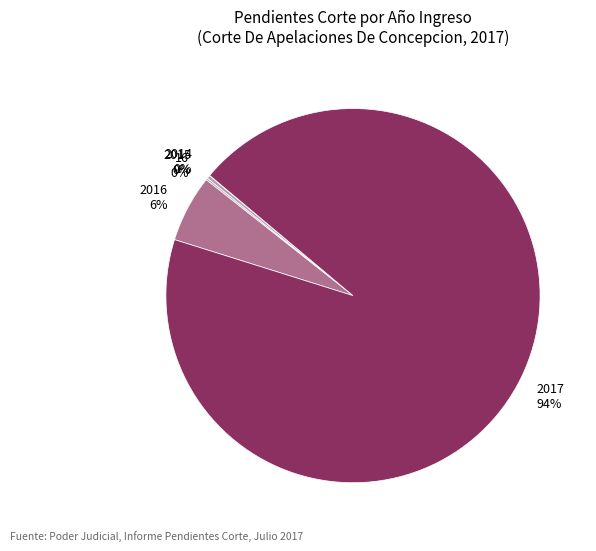

Which category accounts for the majority?

2017